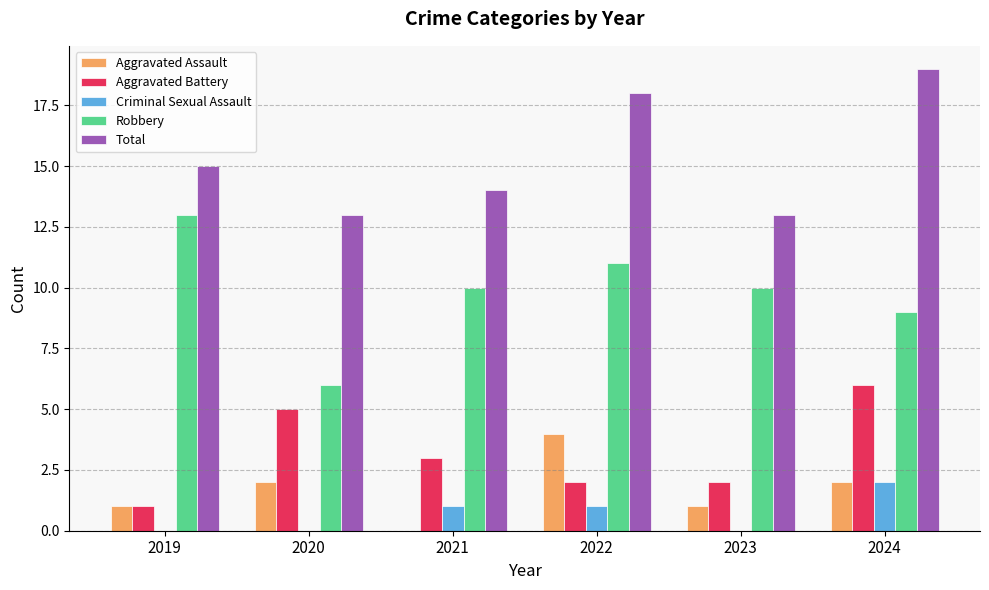

What is the approximate value of Total at 2020?

13